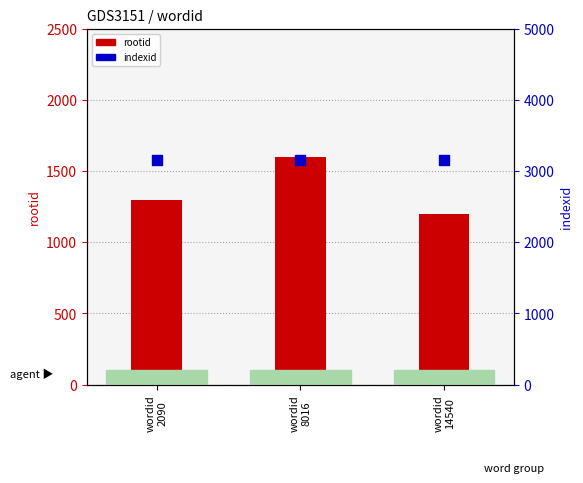

Is the value of indexid at wordid
8016 greater than the value of rootid at wordid
14540?

Yes